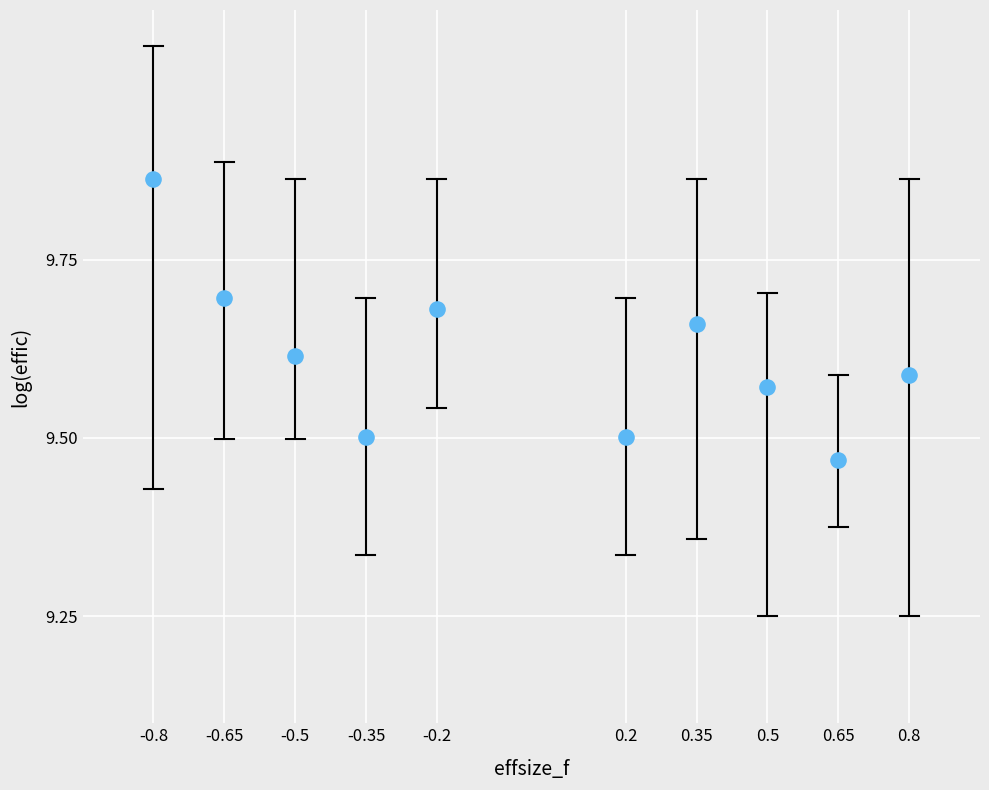

What is the range of X values (max minus min)?

1.6